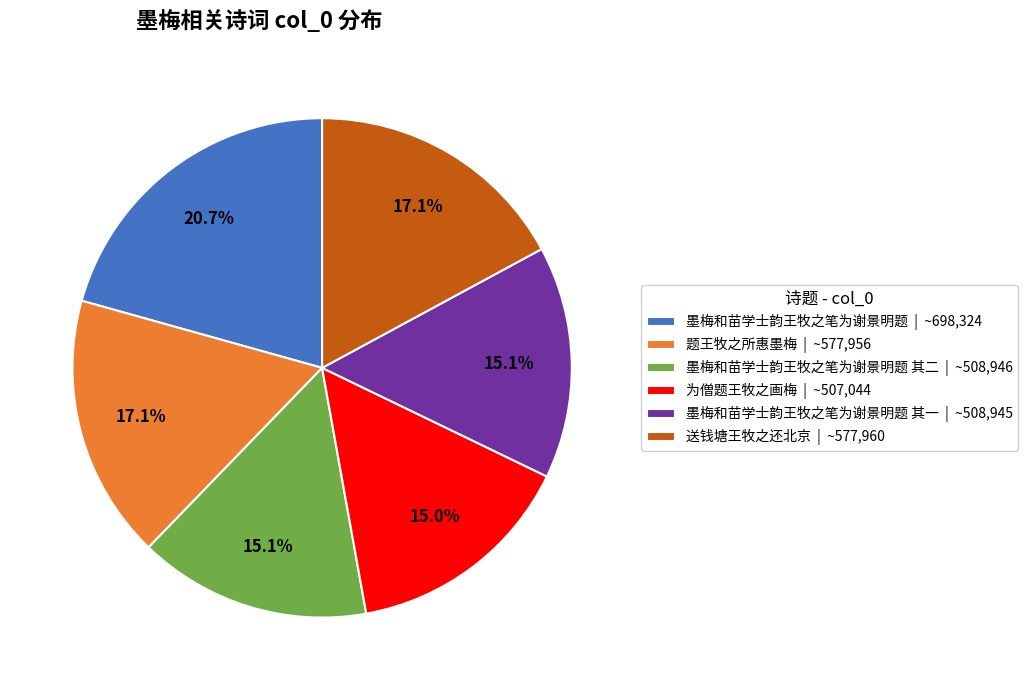

Between 为僧题王牧之画梅 | ~507,044 and 送钱塘王牧之还北京 | ~577,960, which is larger?

送钱塘王牧之还北京 | ~577,960